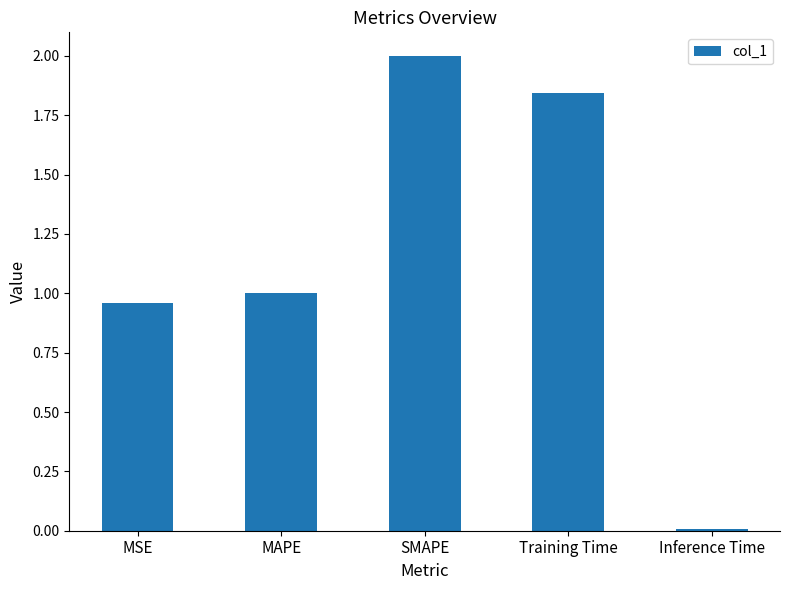

True or false: the data shows 0.6 at MSE.

False